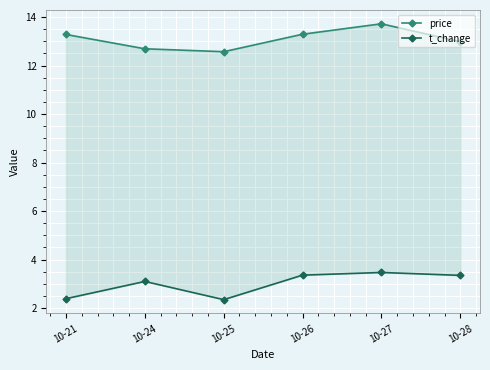

Rank the series at 10-26 from lowest to highest value.

t_change, price